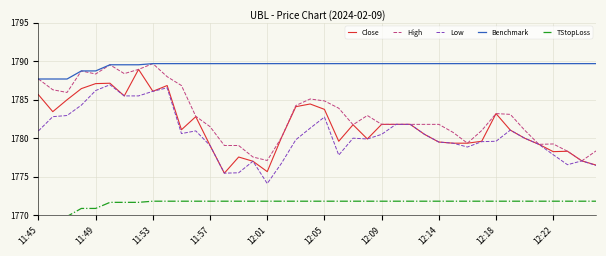

True or false: Benchmark and Close intersect in this chart.

False